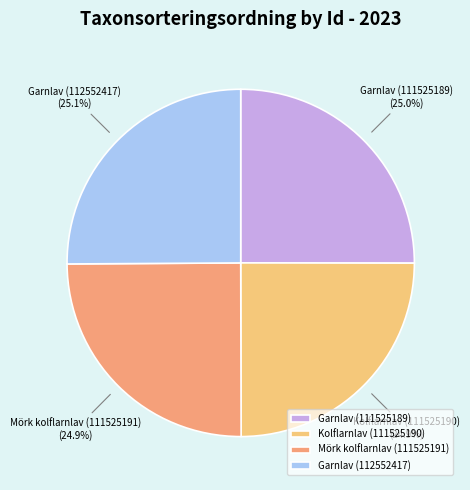

What is the ratio of the value at Garnlav (112552417) to the value at Mörk kolflarnlav (111525191)?

1.0